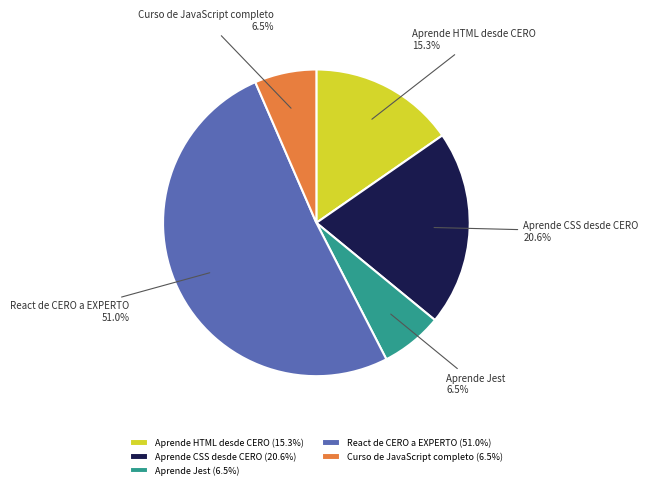

What percentage do Aprende Jest and Aprende CSS desde CERO together represent?

27.1%